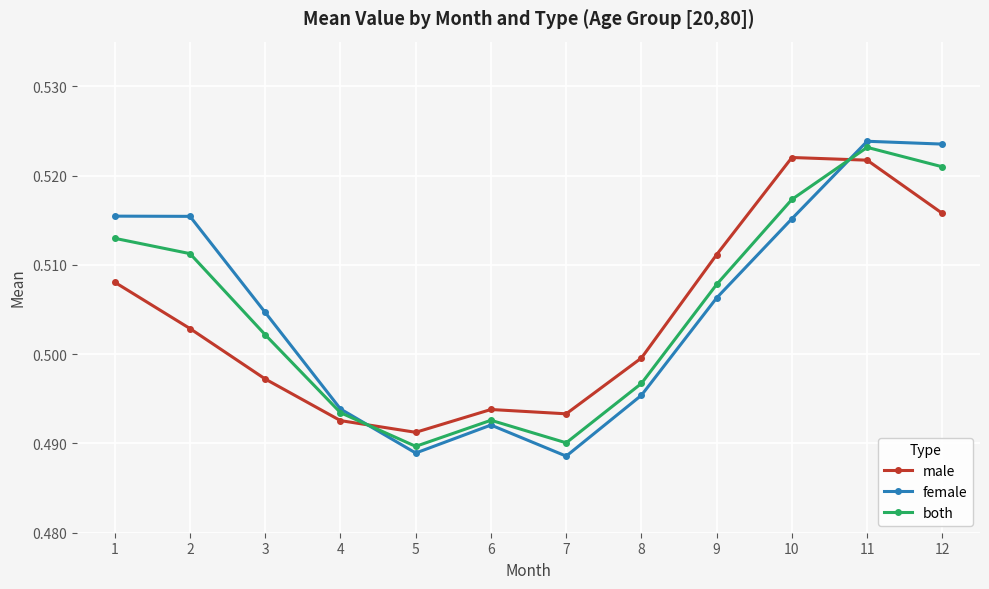

True or false: male has a value of 0.5 at 4.

True